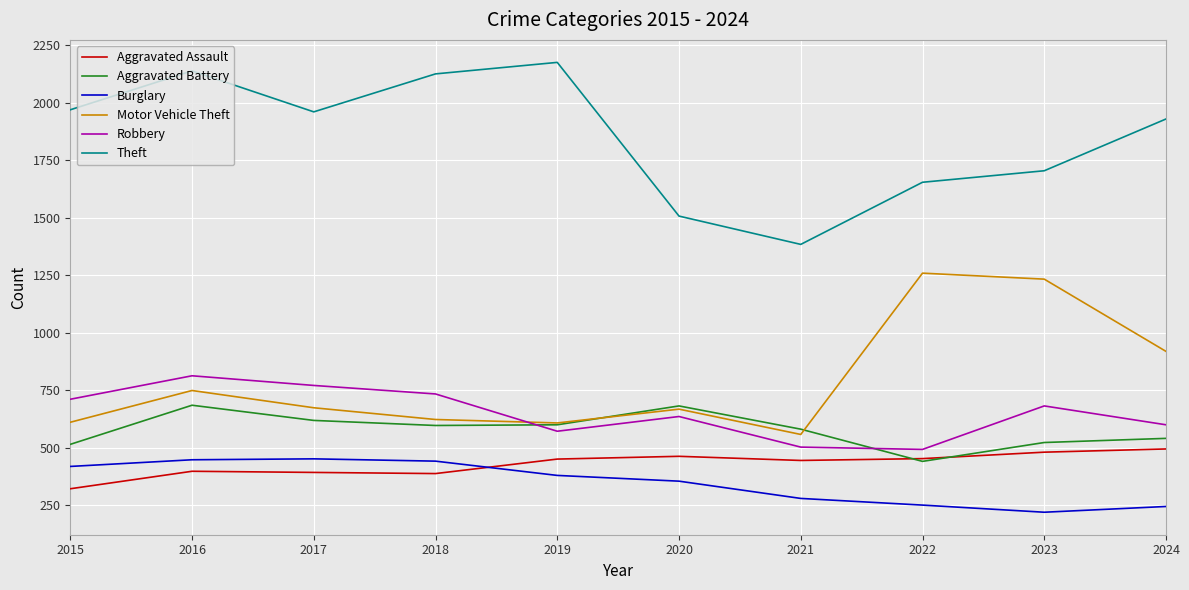

Which category has the highest value across all series?

2019